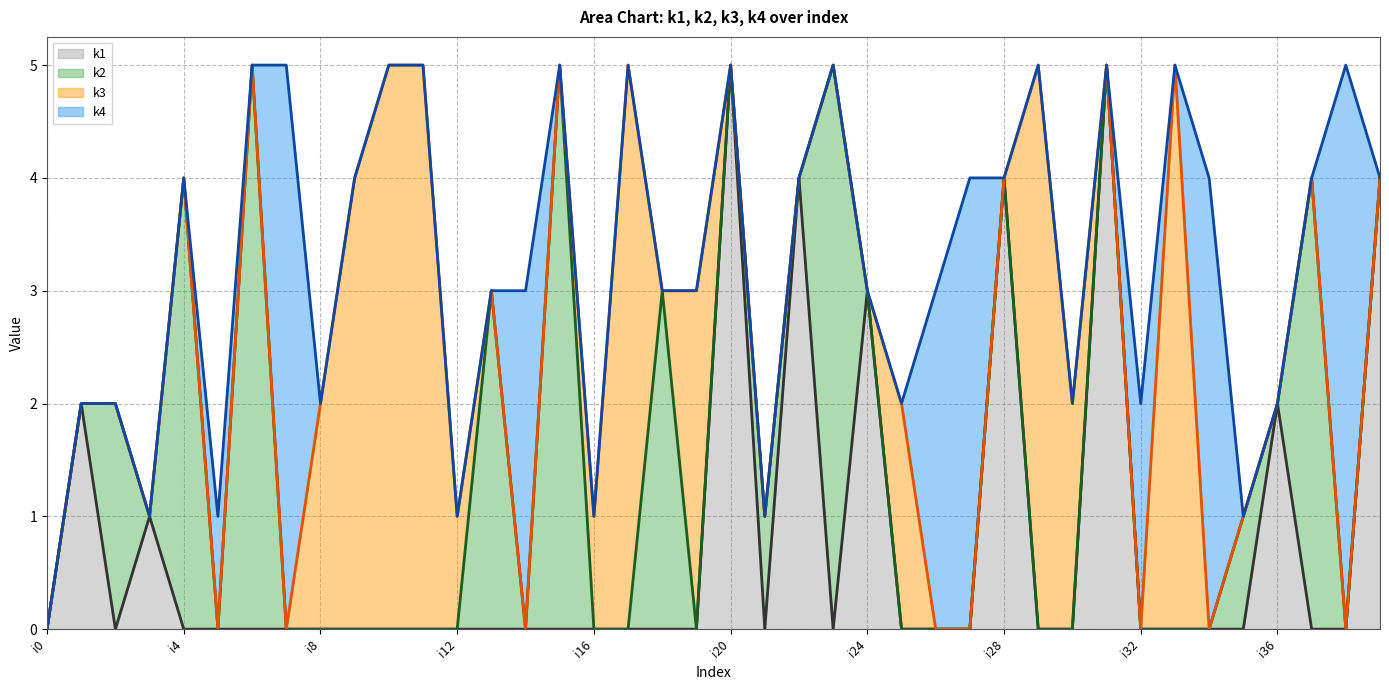

What are all the series names shown in the legend?

k1, k2, k3, k4